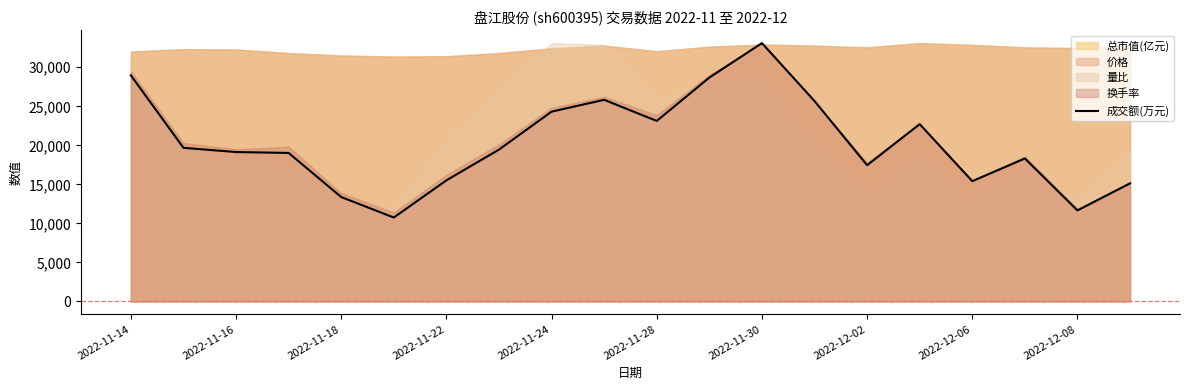

What is the highest value of the 成交额(万元) series?

33095